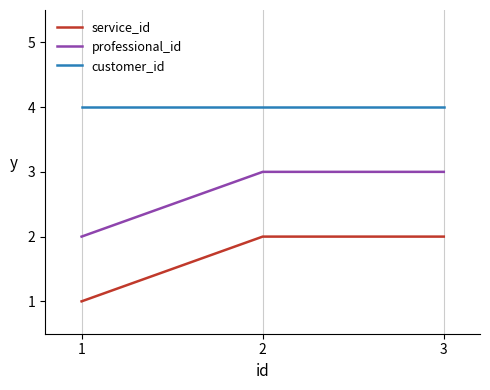

Which series has the largest total across all categories?

customer_id